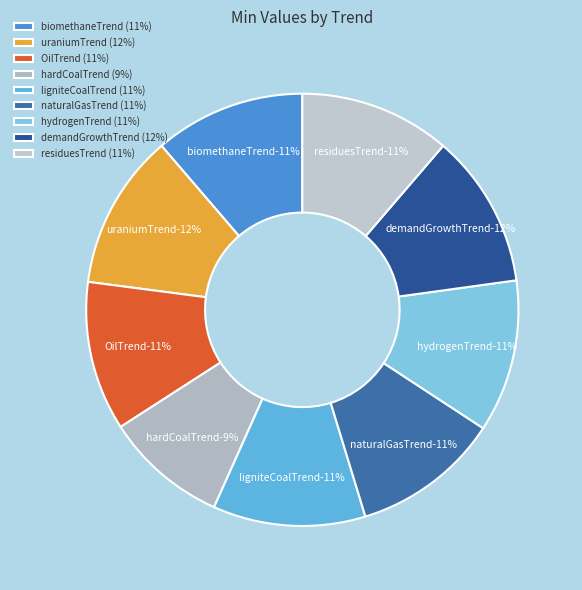

To the nearest percent, what percentage of the pie is demandGrowthTrend?

12%